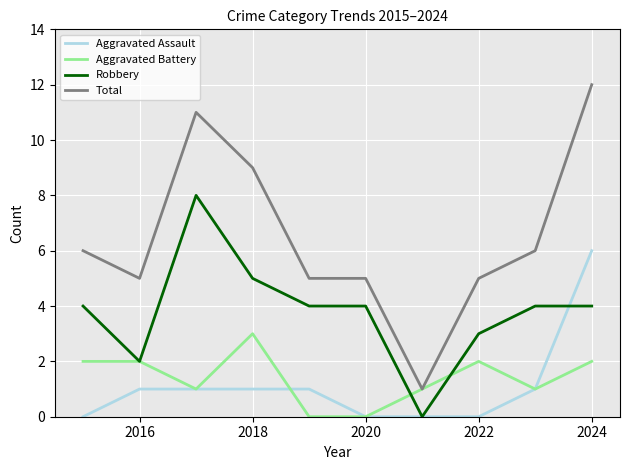

What is the difference between the maximum and minimum values in the Robbery series?

8